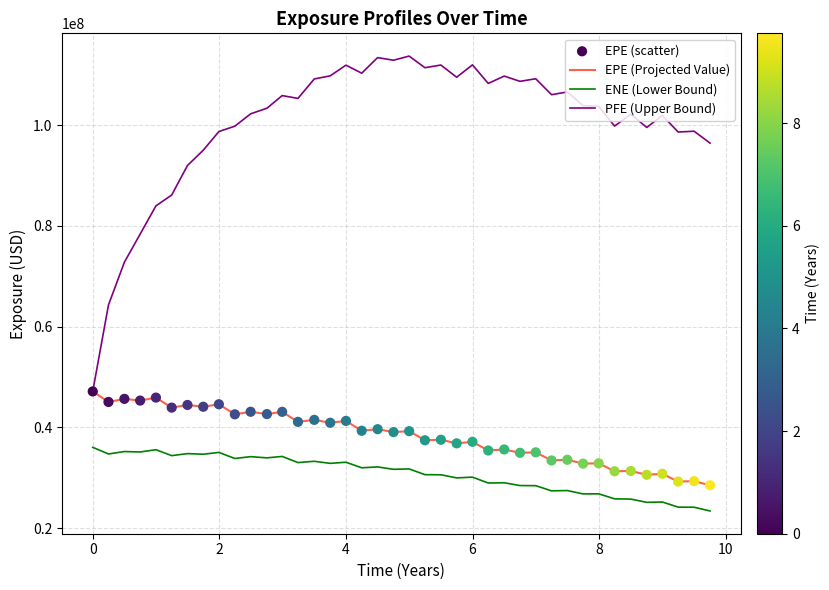

Which series has the largest total across all categories?

PFE (Upper Bound)